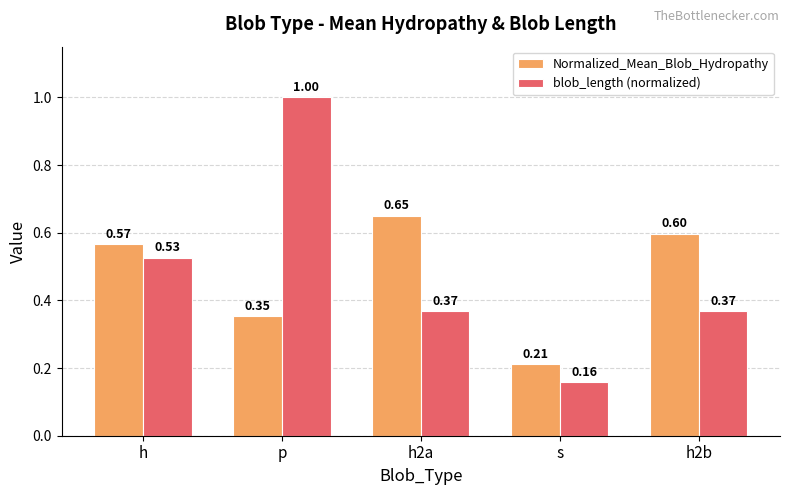

What is the value of the blob_length (normalized) bar at the 2nd from the left?

1.0